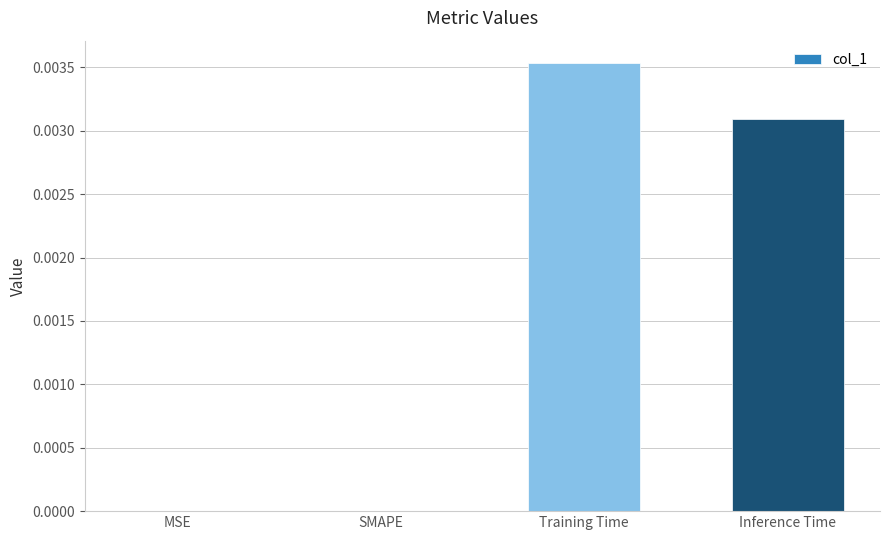

The chart shows a value of 0.0 at Training Time. True or false?

True